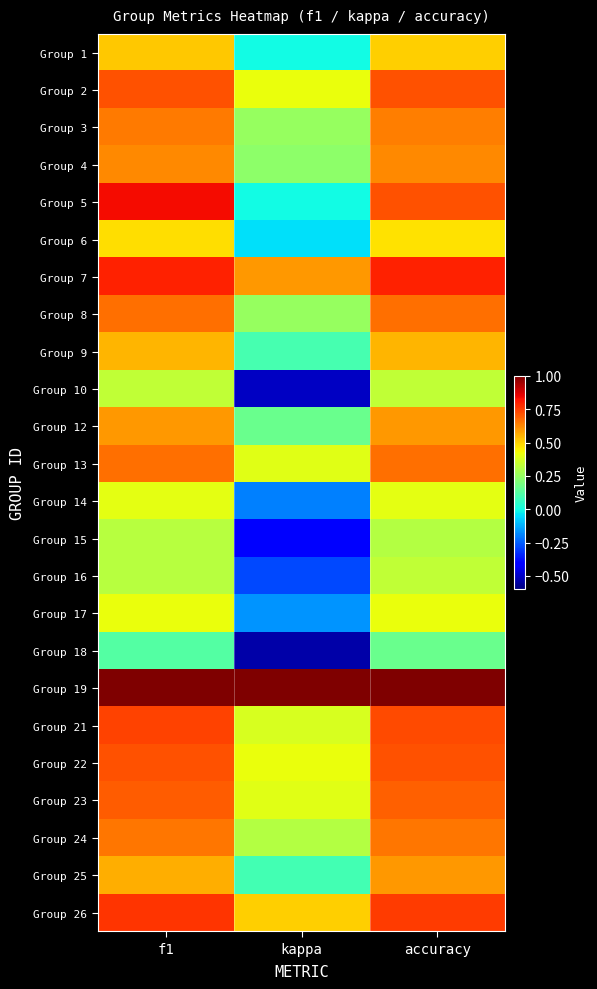

At how many categories does at least one series exceed 0?

3